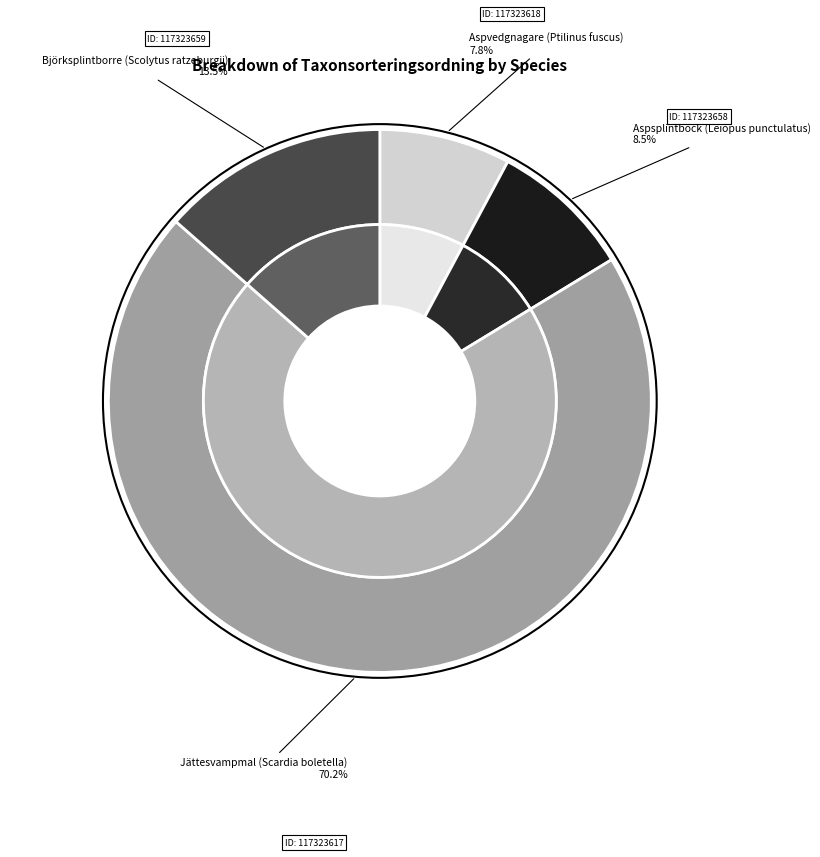

Which category has the smallest portion of the pie?

Aspvedgnagare (Ptilinus fuscus)